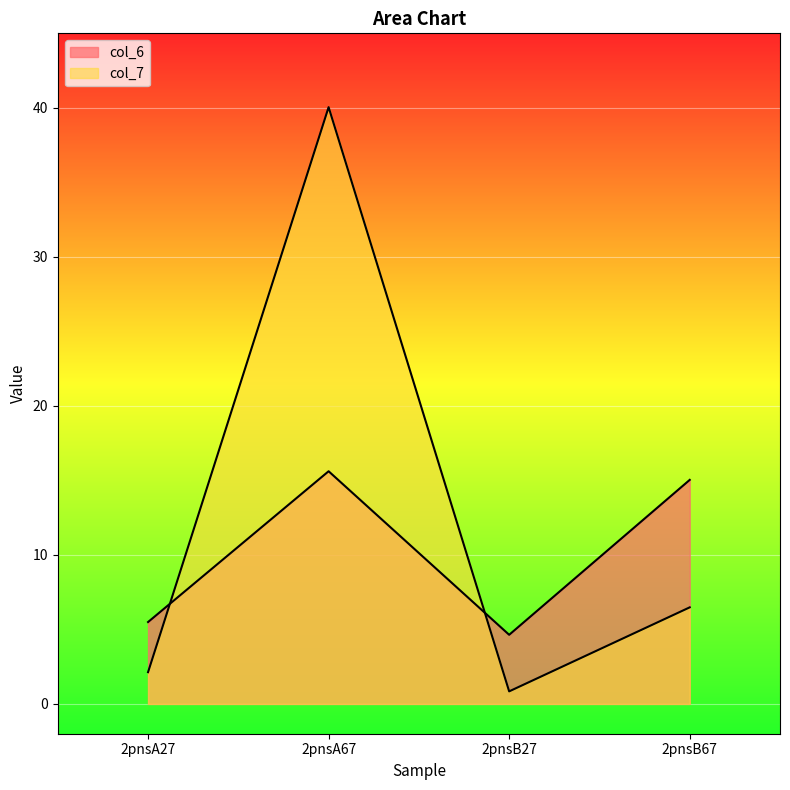

True or false: col_6 has a value of 4.6 at 2pnsB27.

True